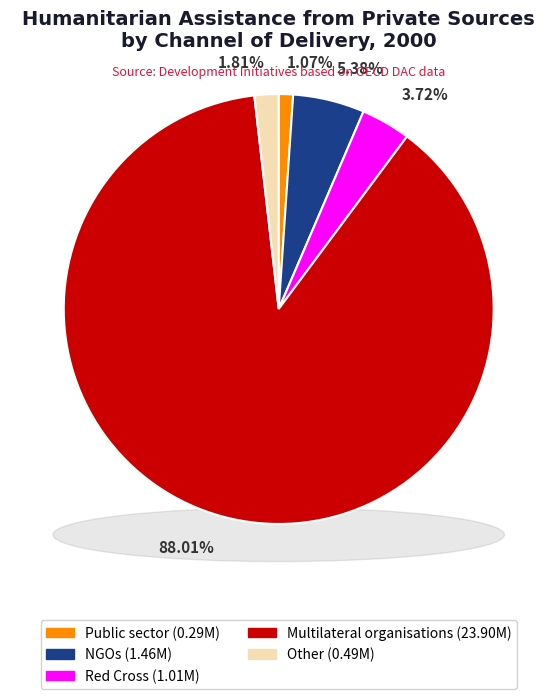

Does Multilateral organisations account for over 50% of the chart?

Yes